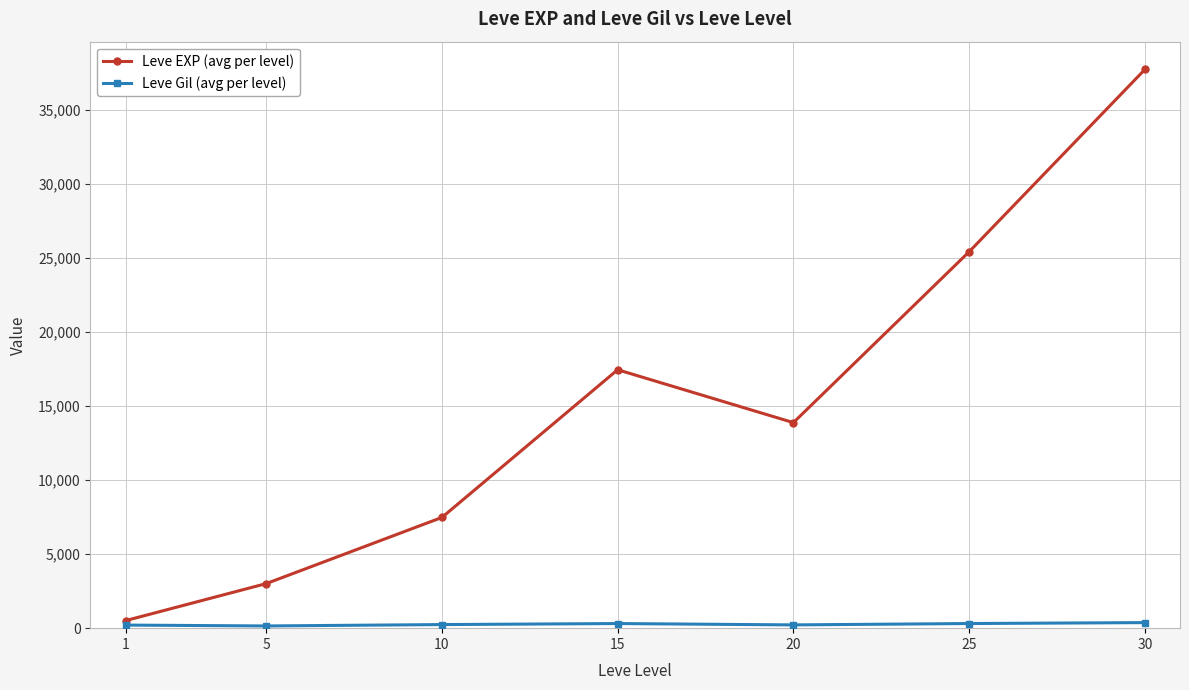

List the labels in order of Leve EXP (avg per level) value, smallest first.

1, 5, 10, 20, 15, 25, 30